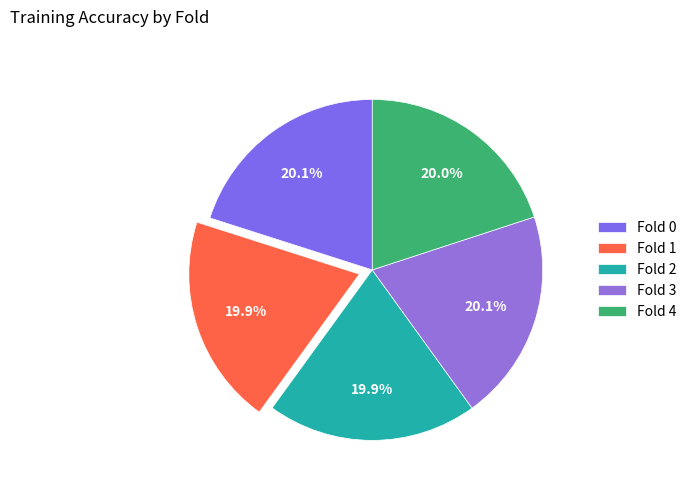

Combined, what portion of the pie is Fold 1 and Fold 4?

39.9%